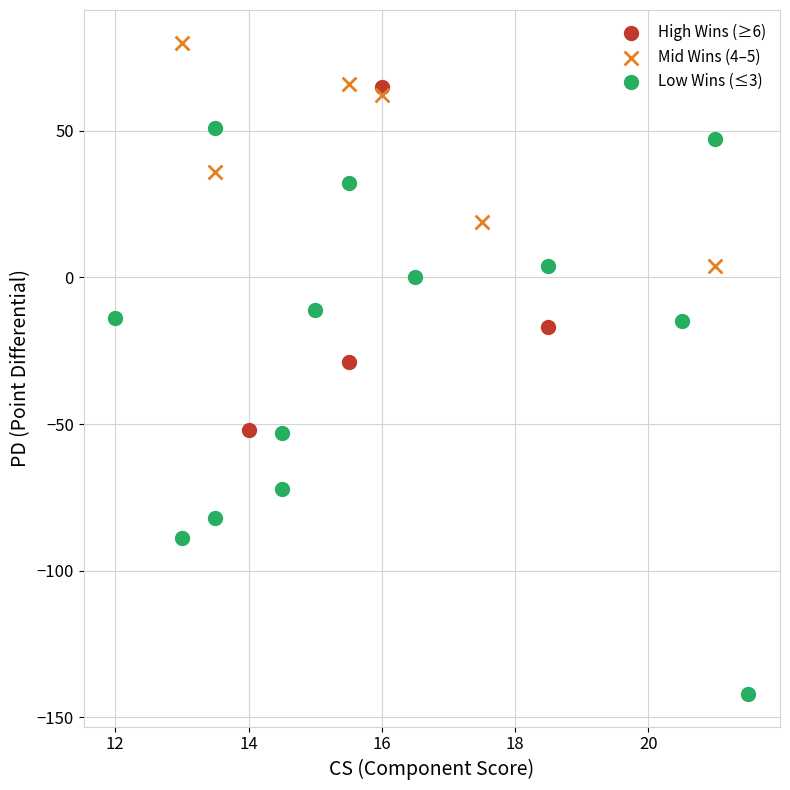

Which series reaches the minimum Y coordinate?

Low Wins (≤3)